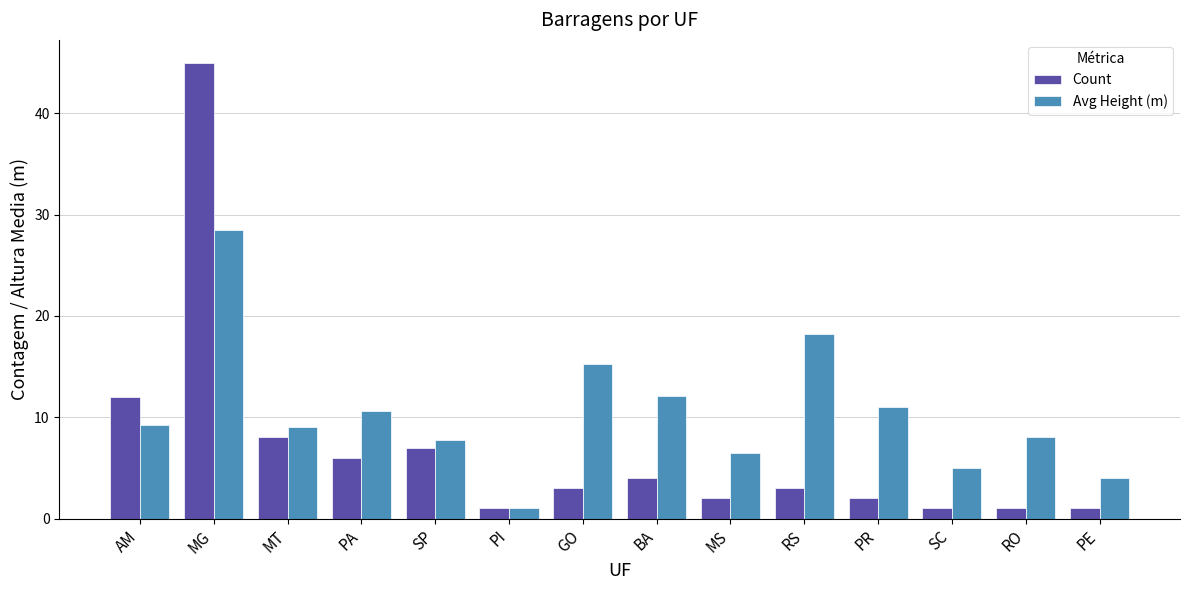

What position from the right is MT?

12